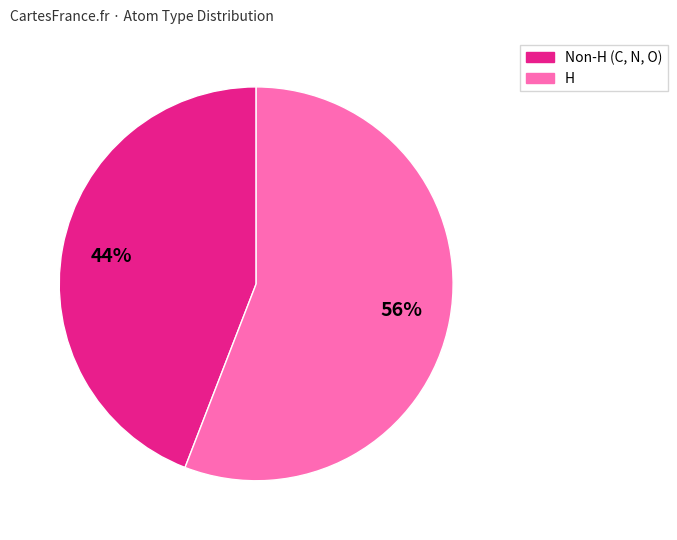

Does any single category account for the majority?

Yes